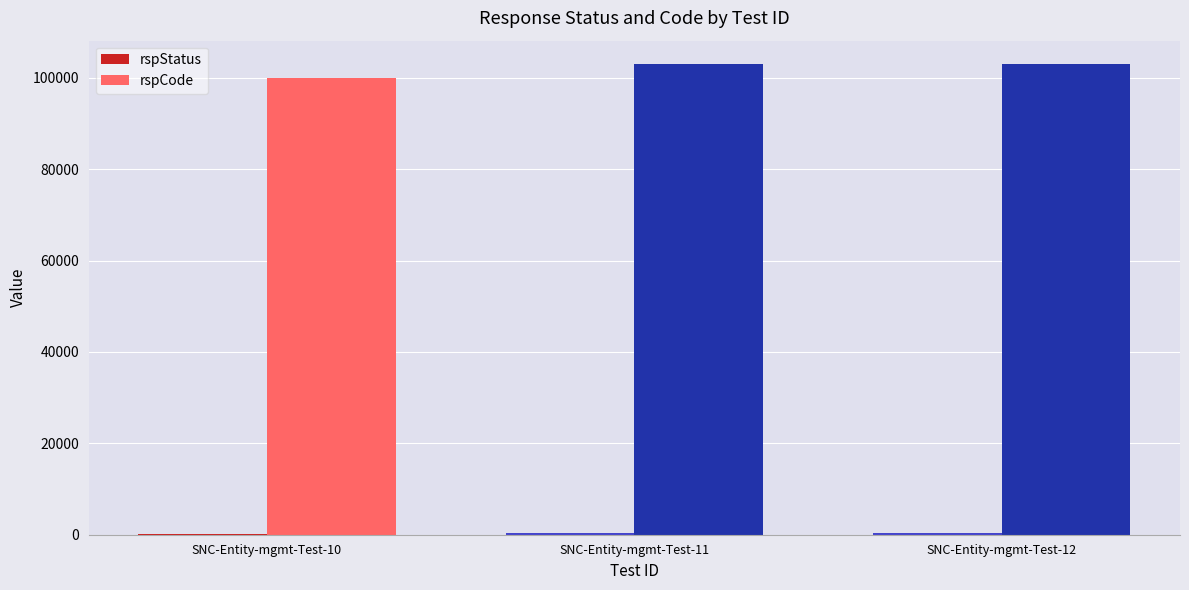

Which series changed the most between SNC-Entity-mgmt-Test-10 and SNC-Entity-mgmt-Test-12?

rspCode